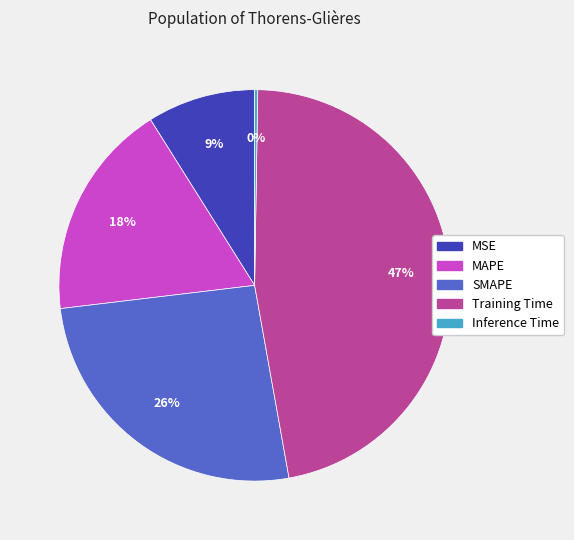

To the nearest percent, what is the difference between the largest and smallest slice percentages?

47%